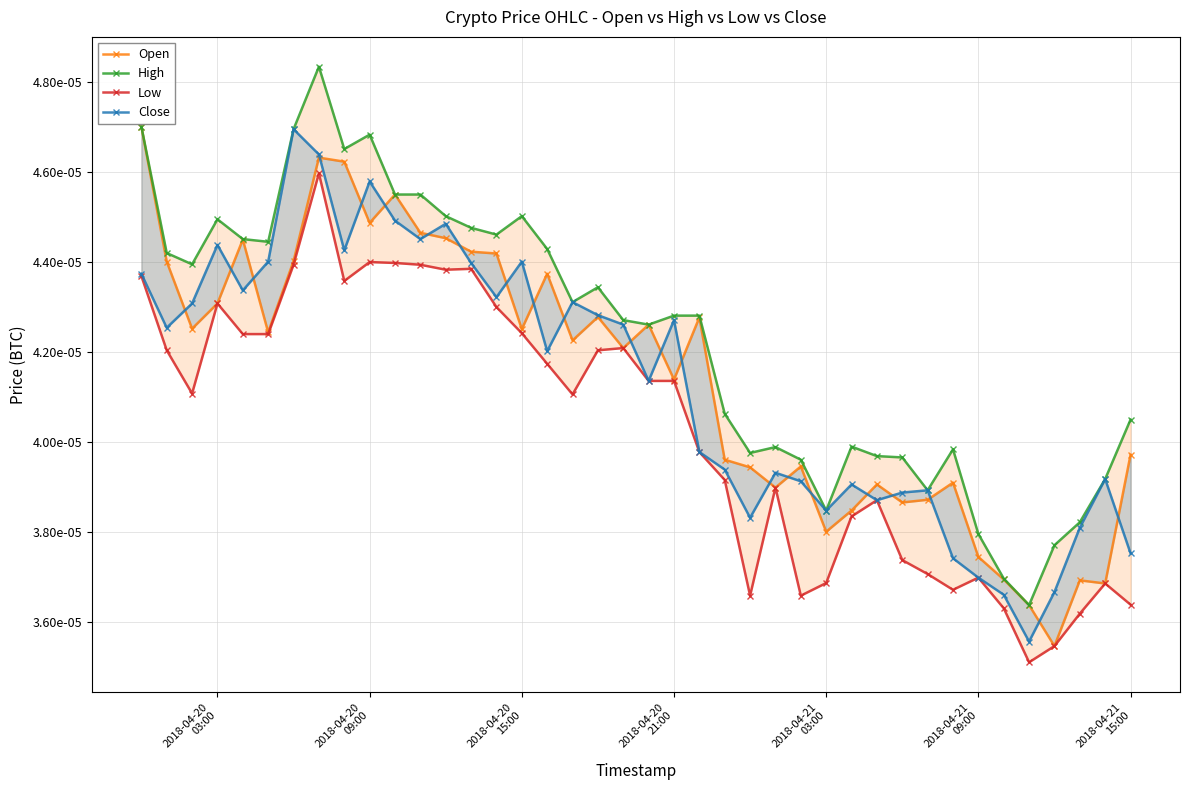

What are all the series names shown in the legend?

Open, High, Low, Close